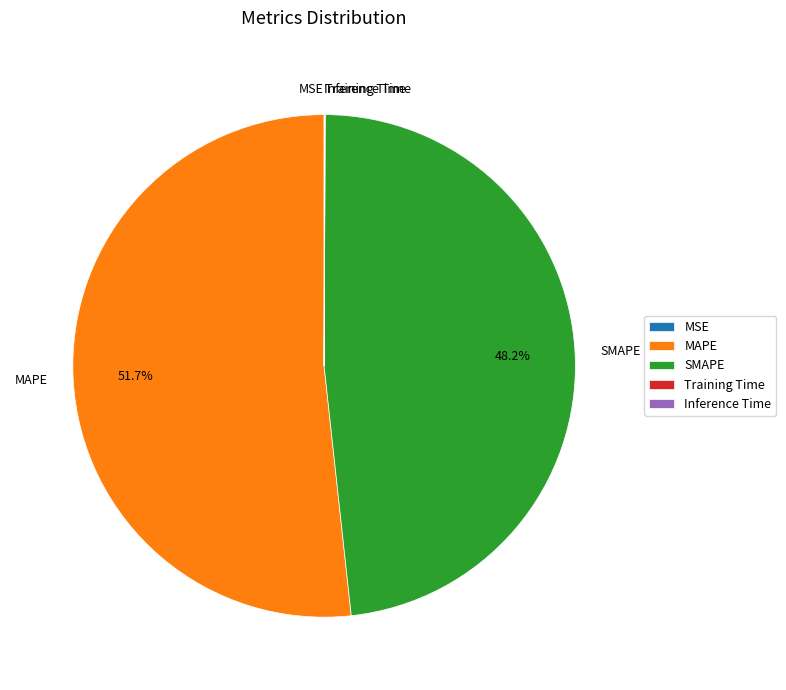

The MAPE slice represents 61% of the pie. True or false?

False